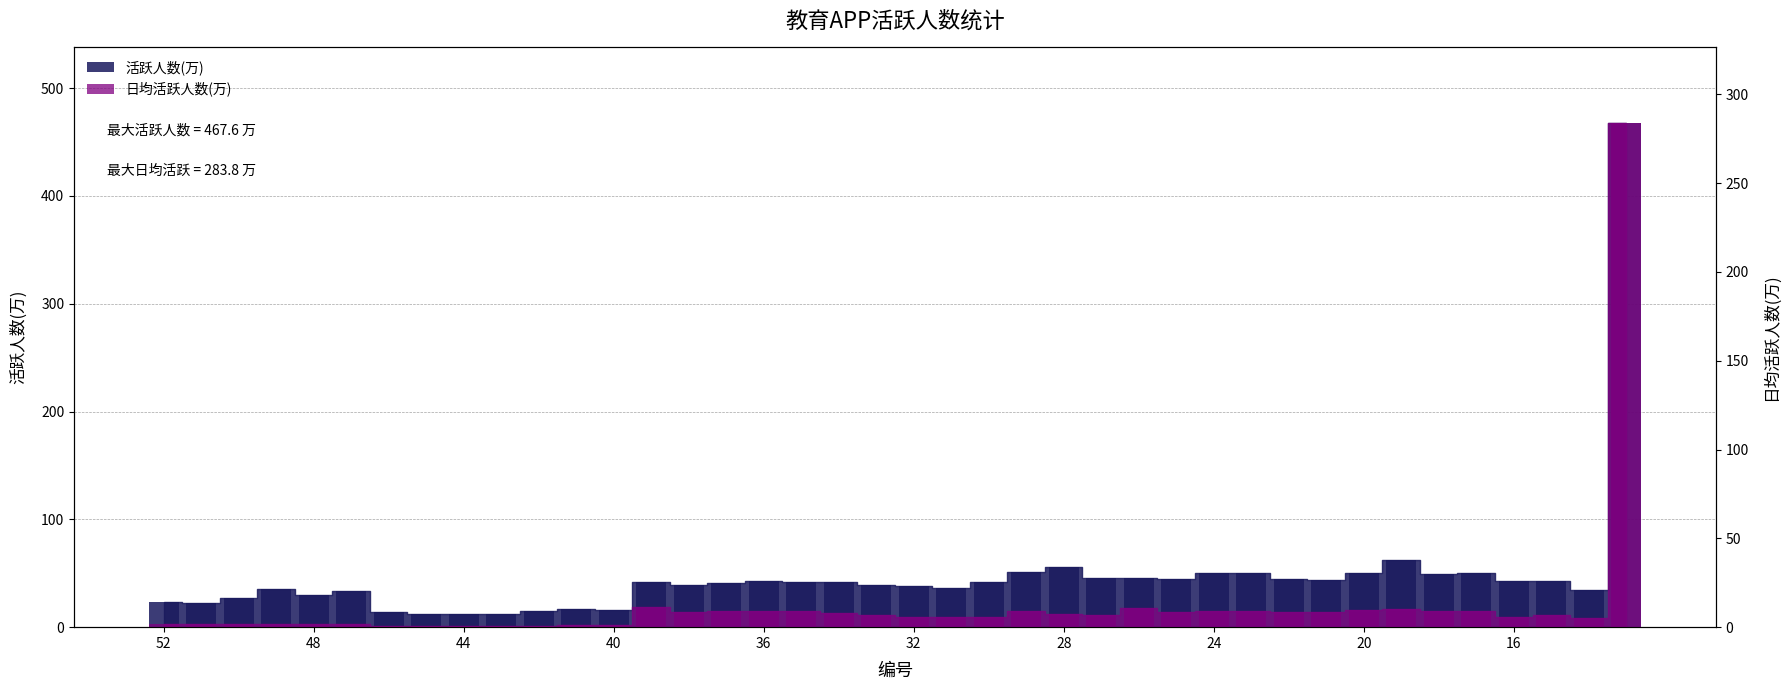

How many categories are shown in the chart?

40